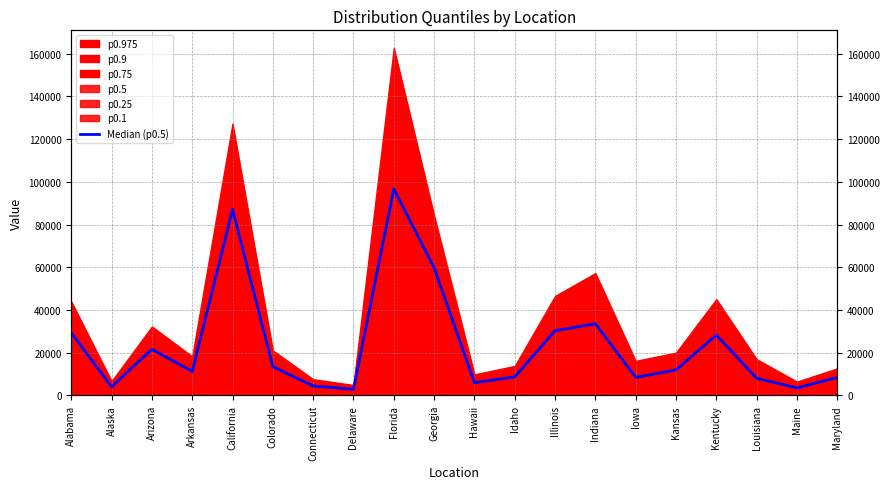

Which category has the lowest value across all series?

Delaware